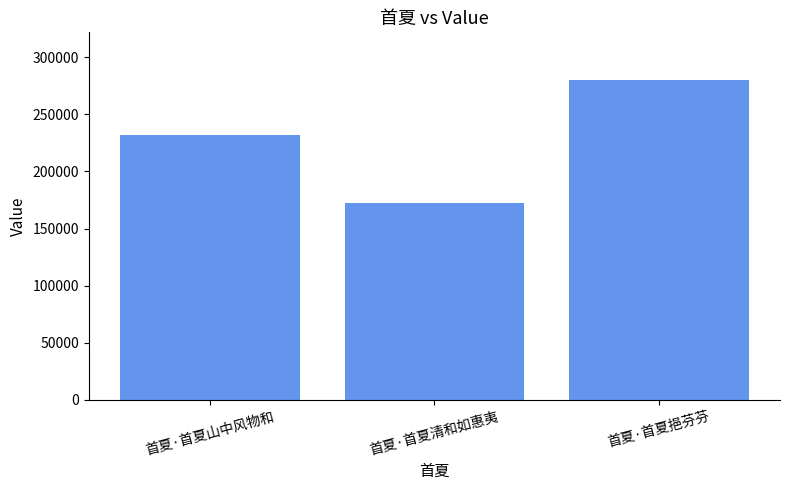

True or false: the data shows 118652 at 首夏·首夏挹芬芬.

False